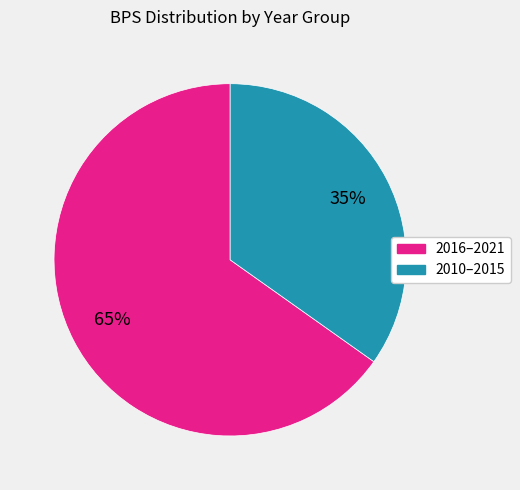

Between 2010–2015 and 2016–2021, which is larger?

2016–2021